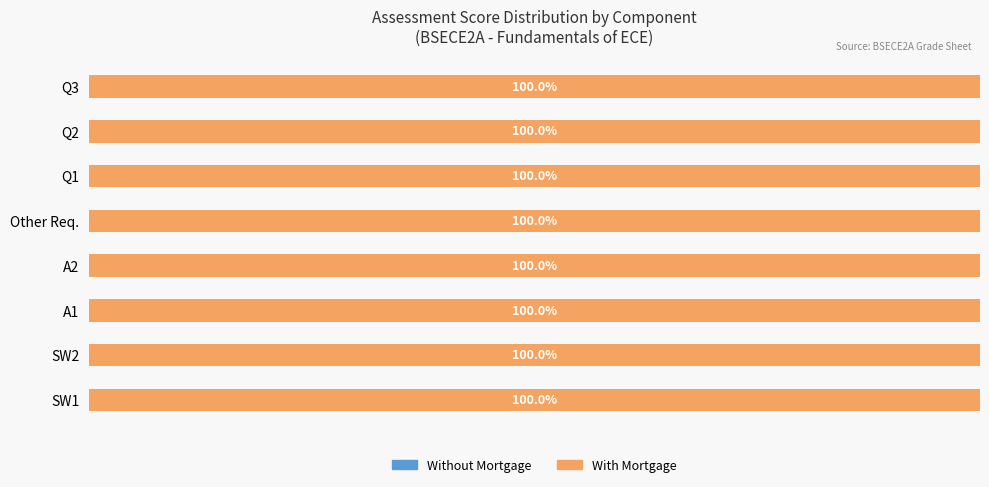

Between Q1 and A2, which is larger?

Q1